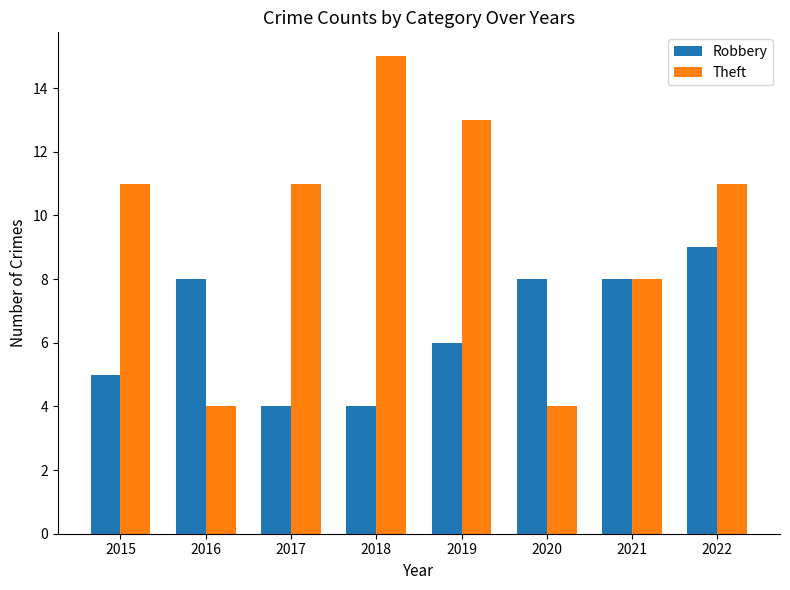

What is the value of the Robbery bar at the 8th from the left?

9